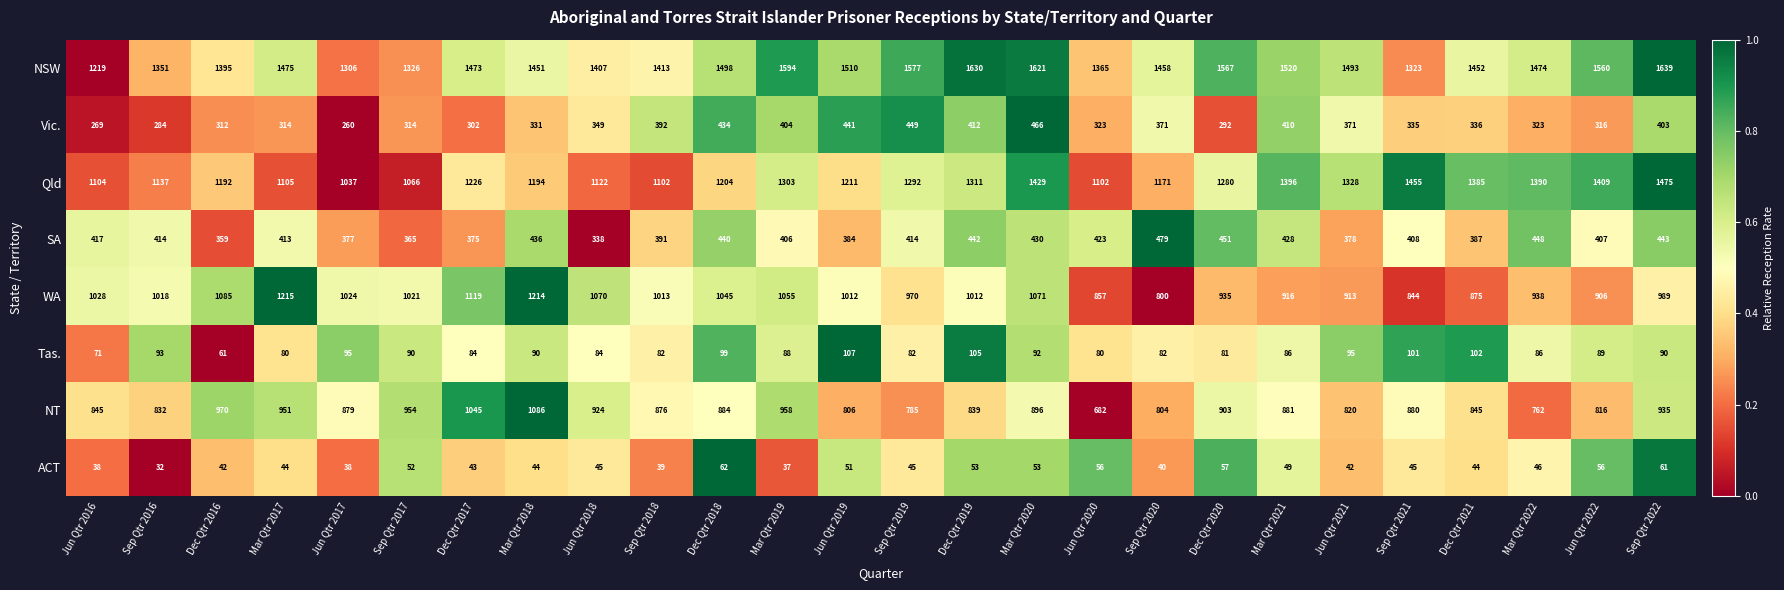

At which label does Tas. first exceed 89?

Sep Qtr 2016